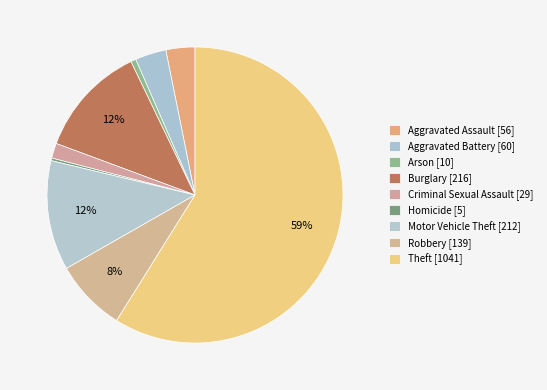

Count the number of slices in the pie.

9